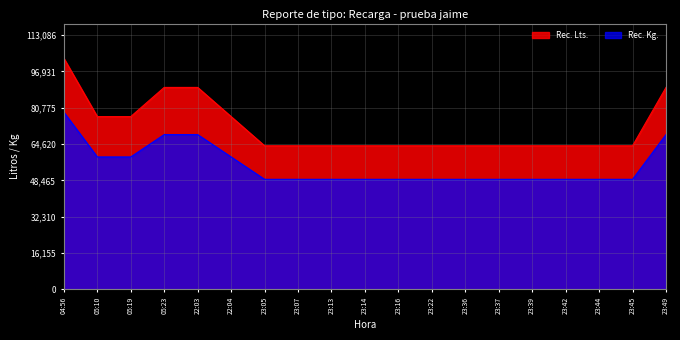

What position from the left is 04:56?

1